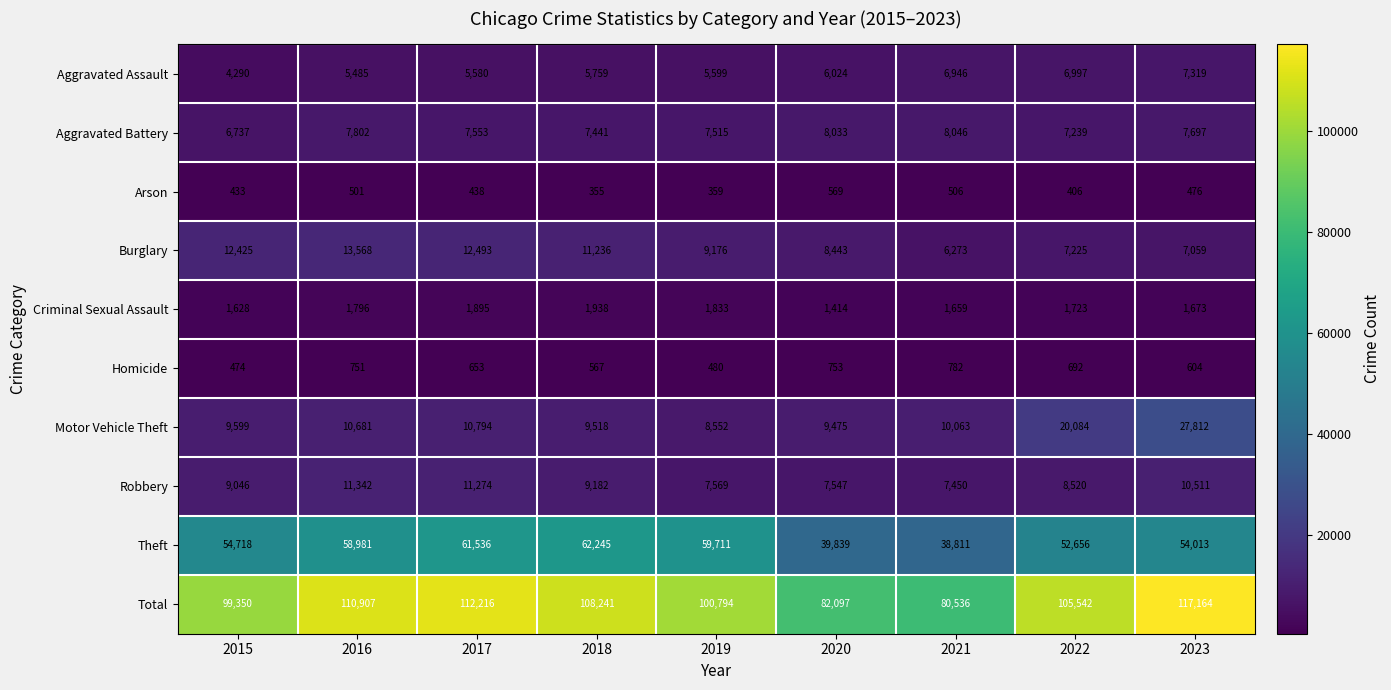

What is the greatest value displayed?

117164